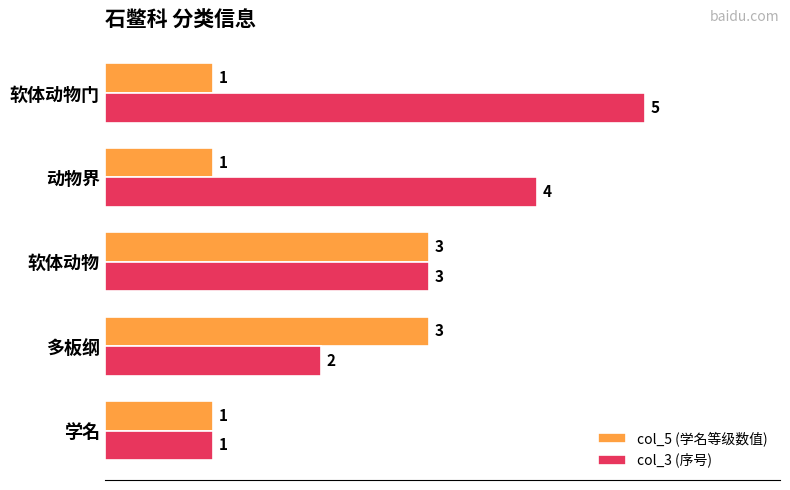

Which series has the widest spread of values?

col_3 (序号)